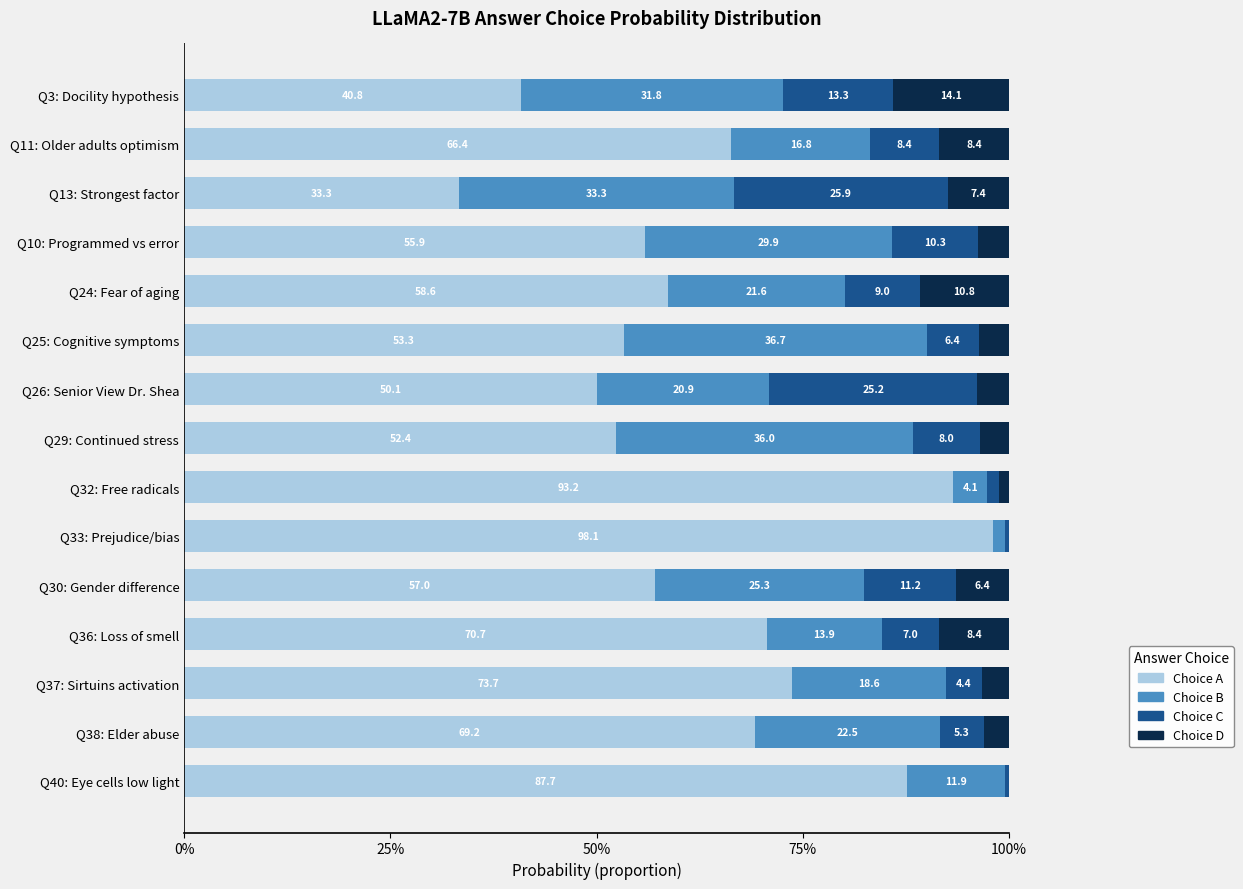

What are all the series names shown in the legend?

Choice A, Choice B, Choice C, Choice D